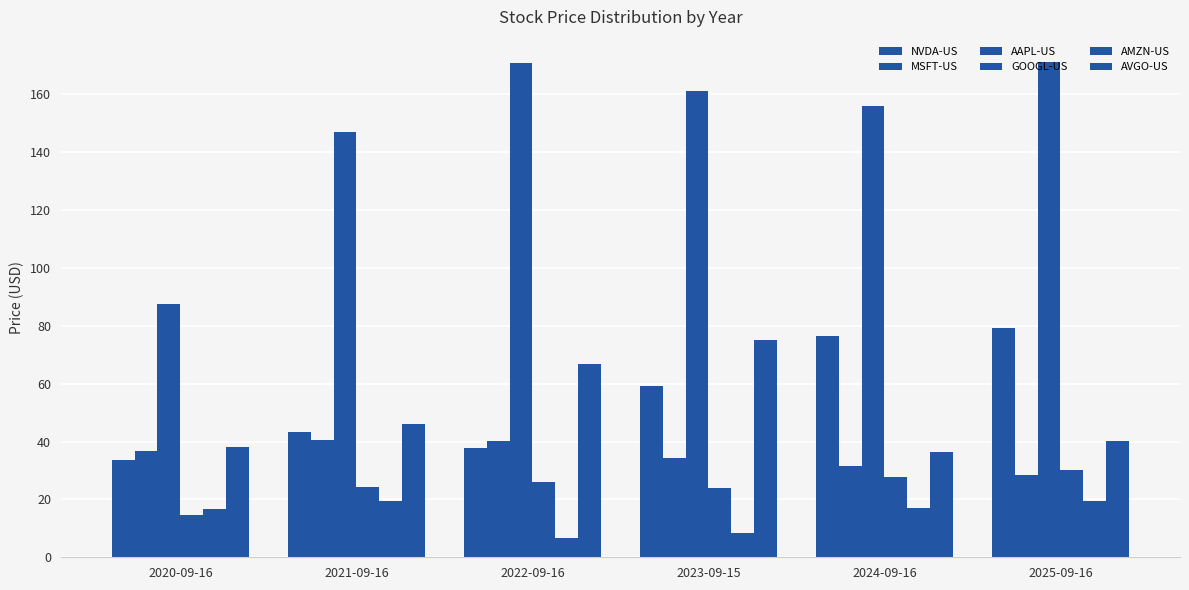

How many bars are there in each group?

6